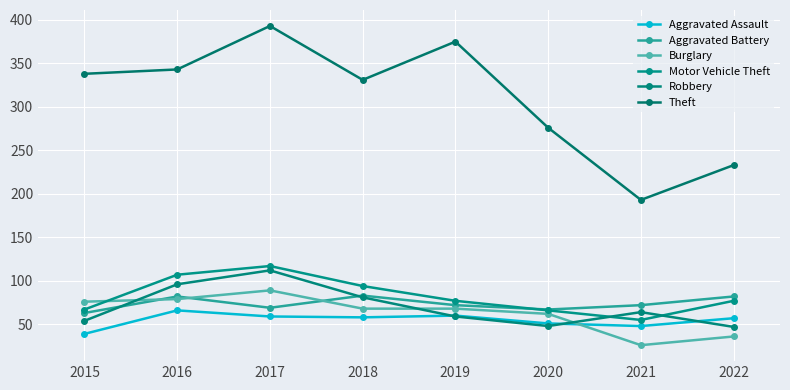

Where is the first local minimum for Motor Vehicle Theft?

2021